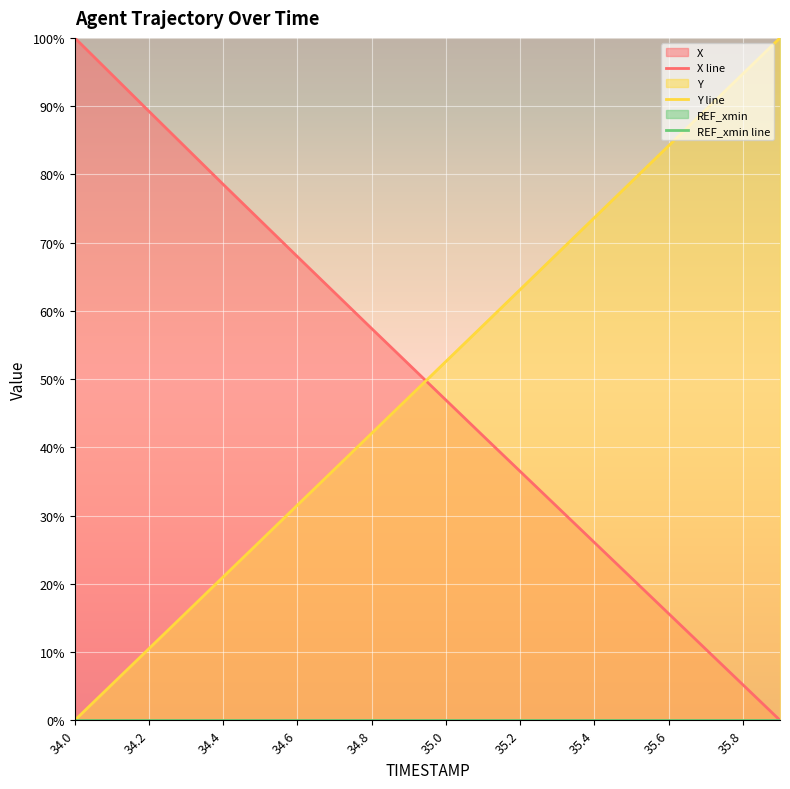

What is the approximate value of Y at 34.8?

42.1